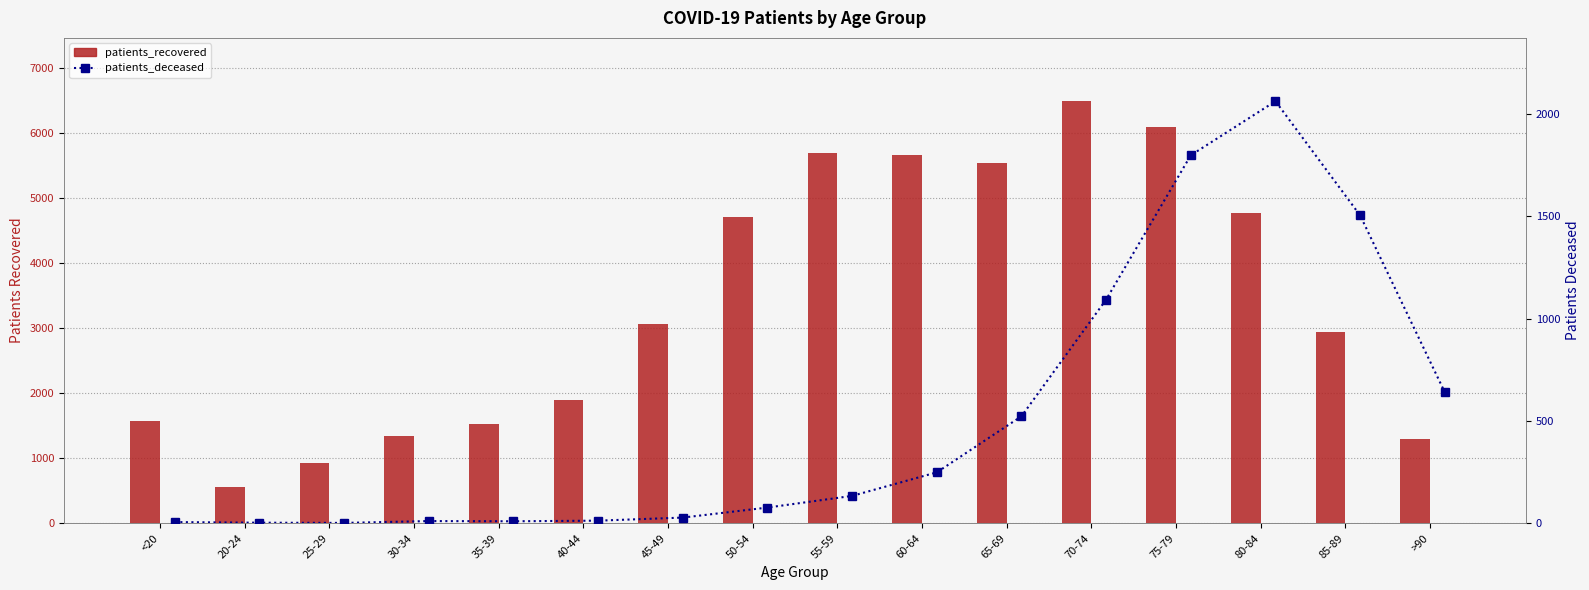

At which label is patients_deceased closest to 1032?

70-74